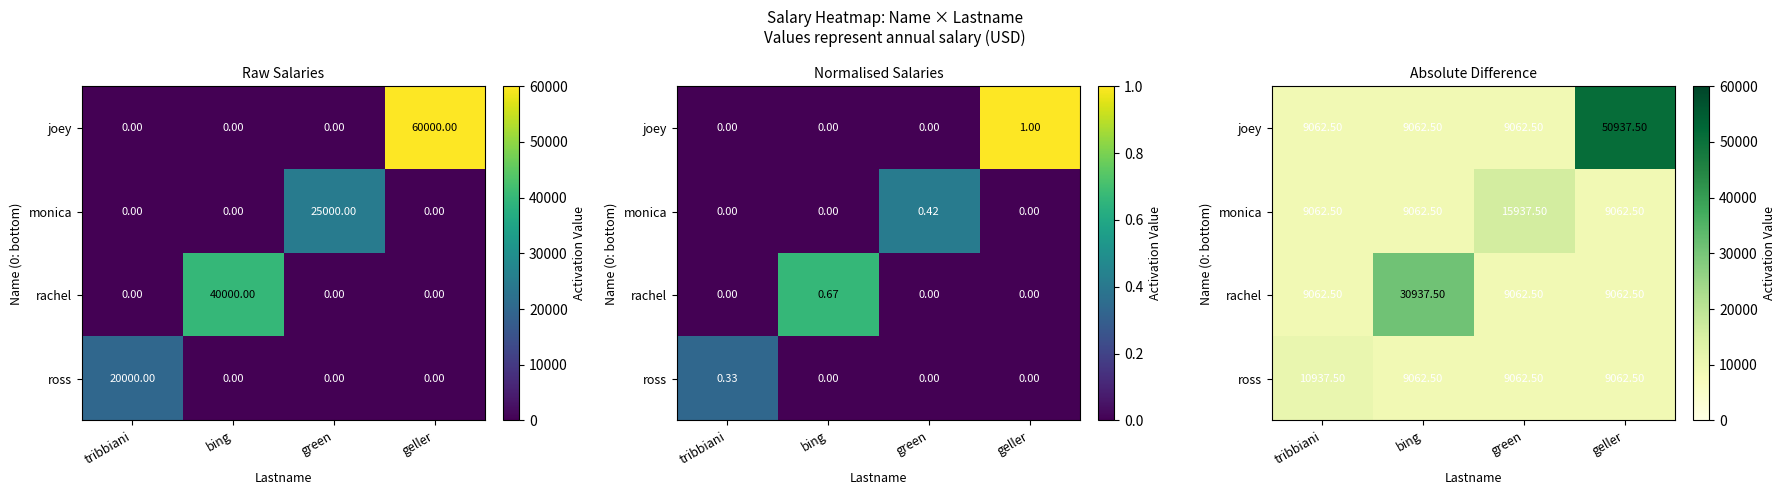

At bing, list the series in order from smallest to largest.

ross, monica, joey, rachel